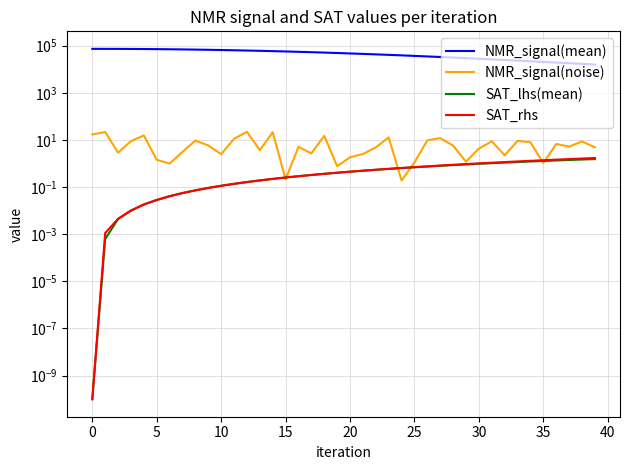

True or false: NMR_signal(mean) and SAT_rhs intersect in this chart.

False